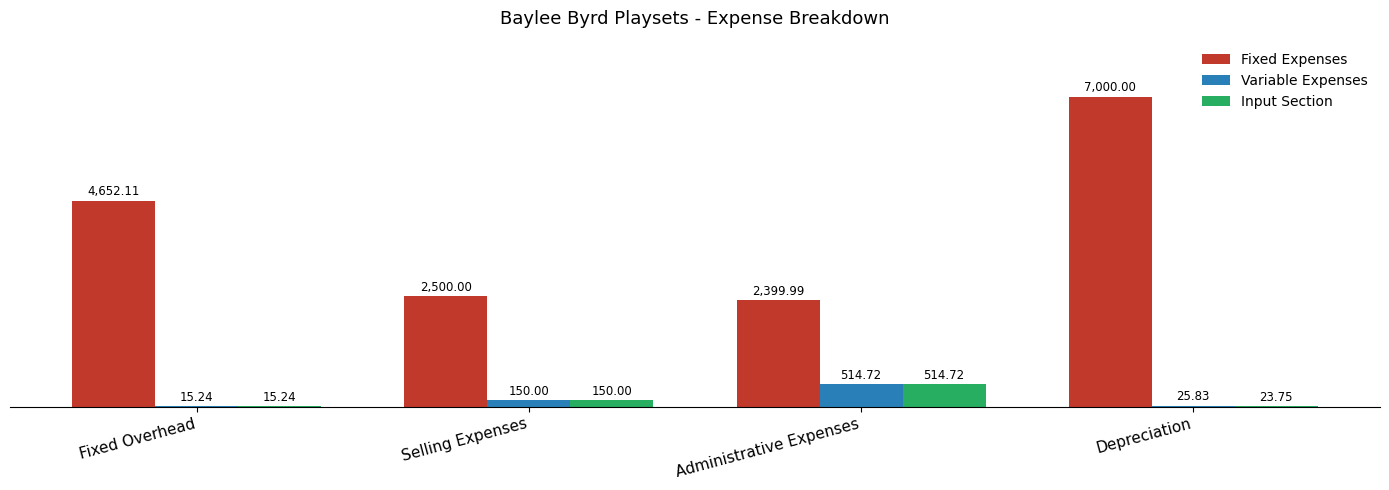

Are the bars horizontal?

No